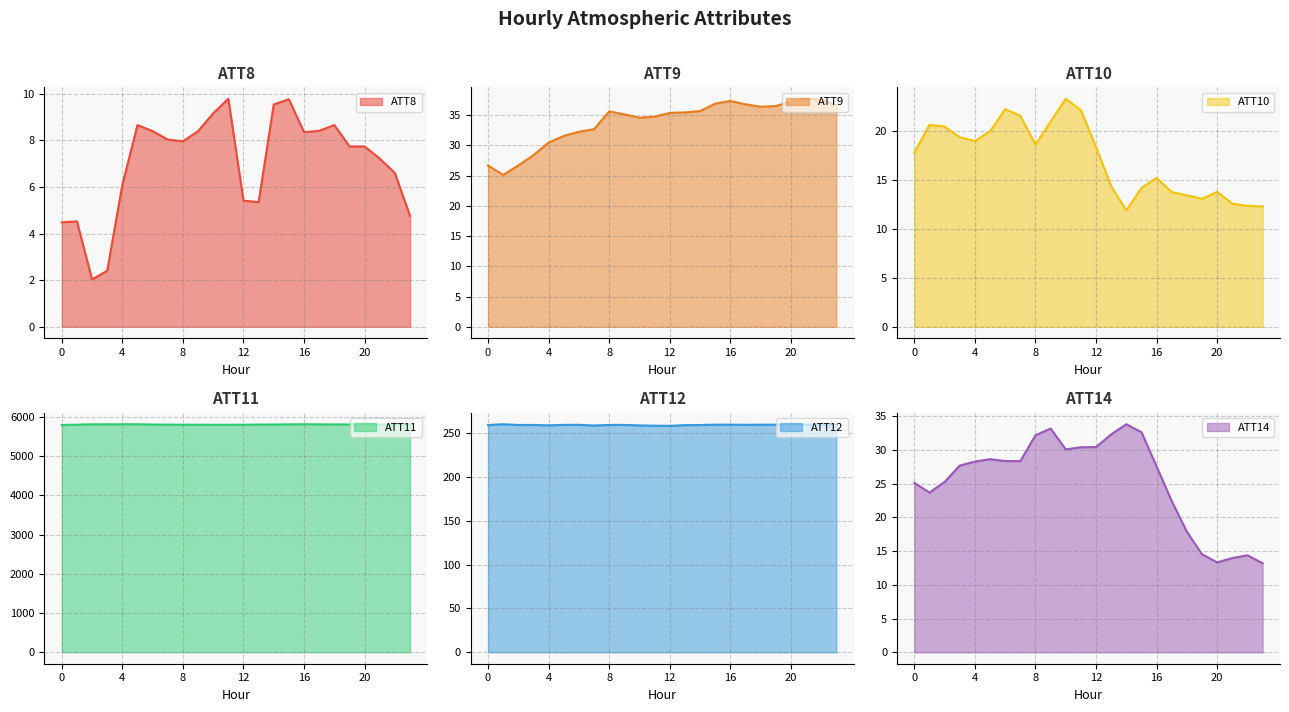

At which category does ATT11 reach its first local valley?

10